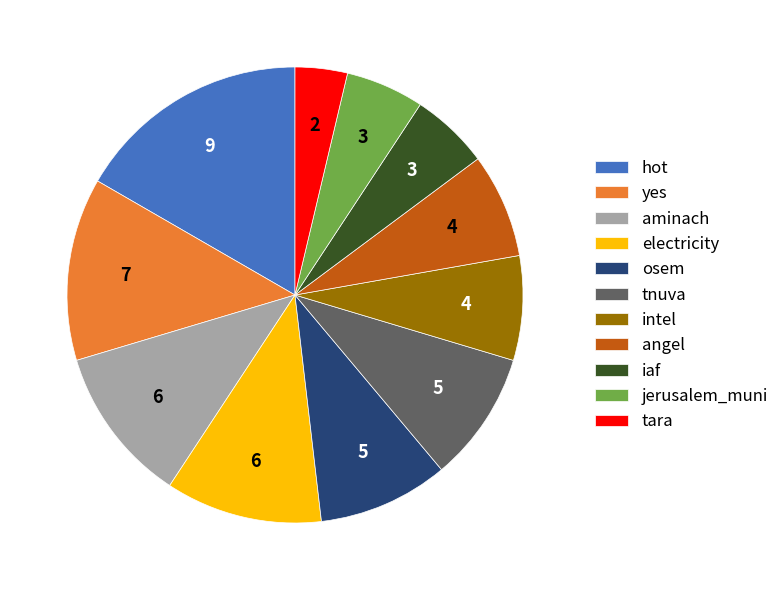

Which category has the smallest portion of the pie?

tara